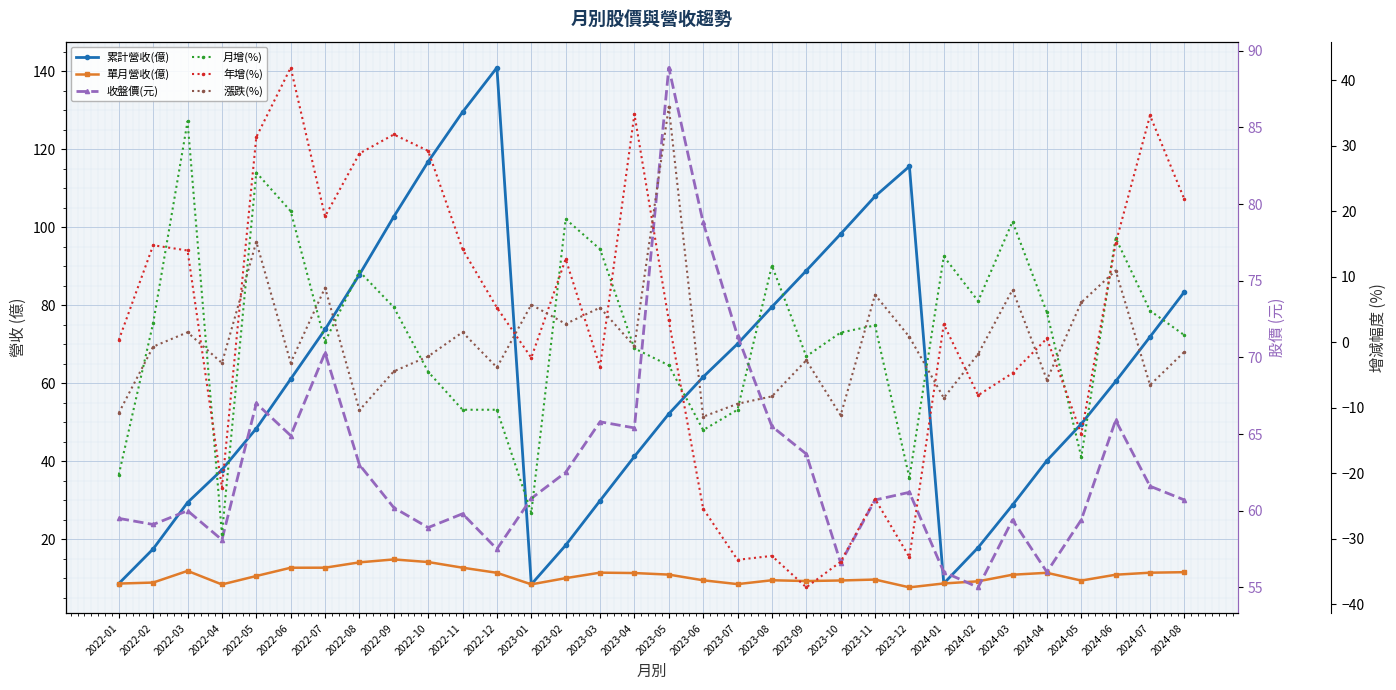

True or false: 年增(%) and 漲跌(%) intersect in this chart.

True